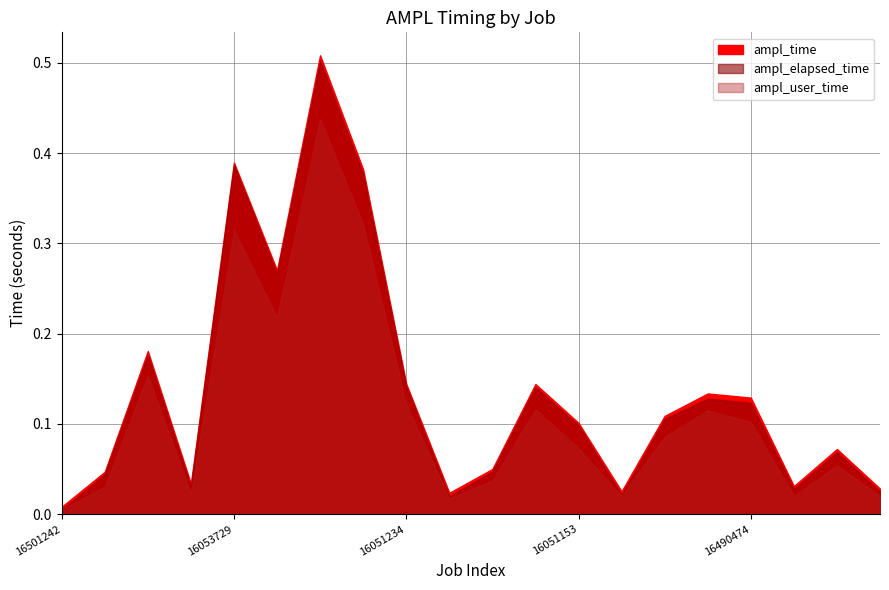

Rank the series by their maximum value, from highest to lowest.

ampl_time, ampl_elapsed_time, ampl_user_time